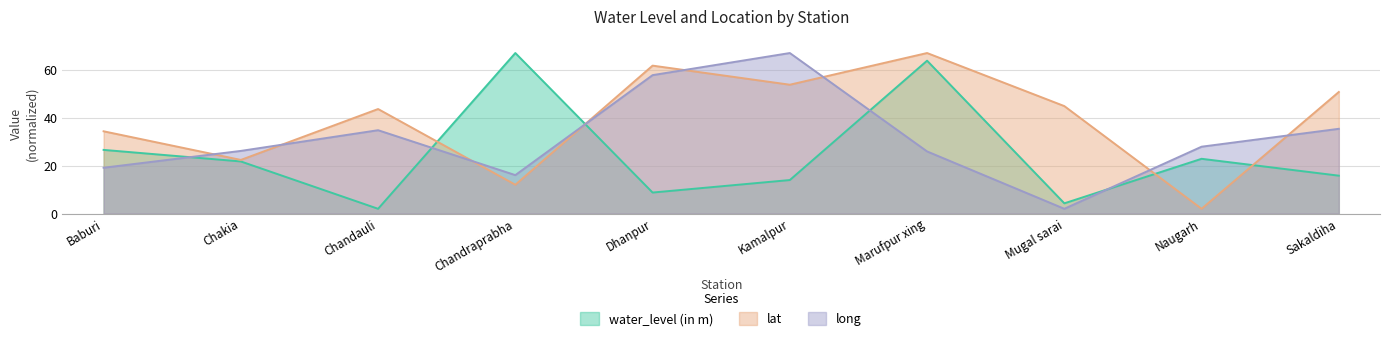

Reading left to right, extract all data points from this chart.

water_level (in m): Baburi=26.6	Chakia=21.8	Chandauli=2.0	Chandraprabha=67.0	Dhanpur=8.8	Kamalpur=14.0	Marufpur xing=63.8	Mugal sarai=4.3	Naugarh=22.9	Sakaldiha=15.8
lat: Baburi=34.3	Chakia=22.4	Chandauli=43.6	Chandraprabha=12.0	Dhanpur=61.7	Kamalpur=53.8	Marufpur xing=67.0	Mugal sarai=44.9	Naugarh=2.0	Sakaldiha=50.8
long: Baburi=19.1	Chakia=26.2	Chandauli=34.8	Chandraprabha=16.1	Dhanpur=57.8	Kamalpur=67.0	Marufpur xing=25.9	Mugal sarai=2.0	Naugarh=27.9	Sakaldiha=35.4